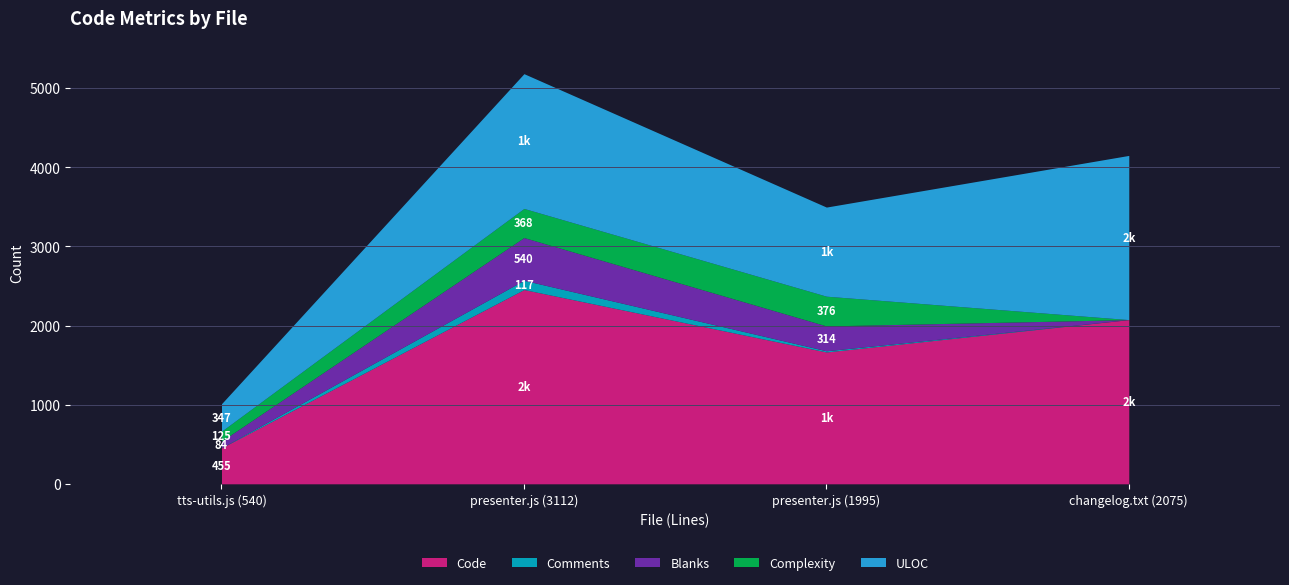

The Comments series shows 164 at presenter.js (3112). True or false?

False